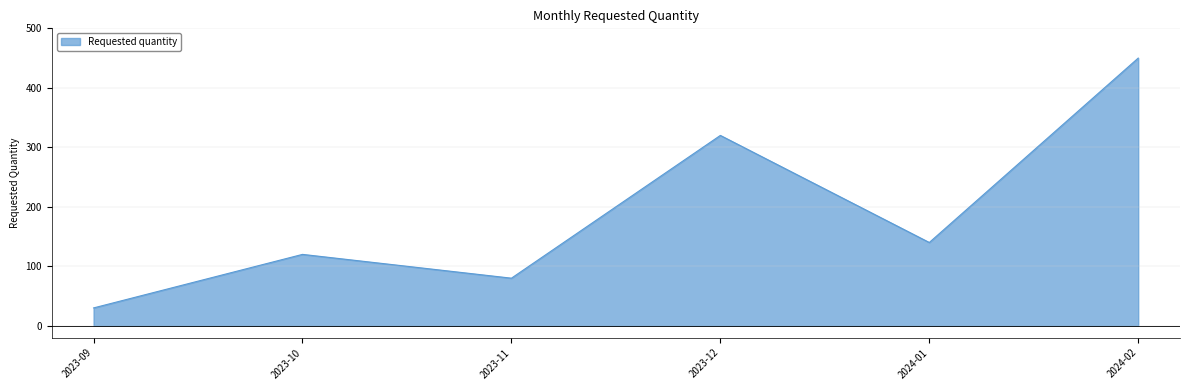

How many interior local peaks (higher than both neighbors) does the data have?

2